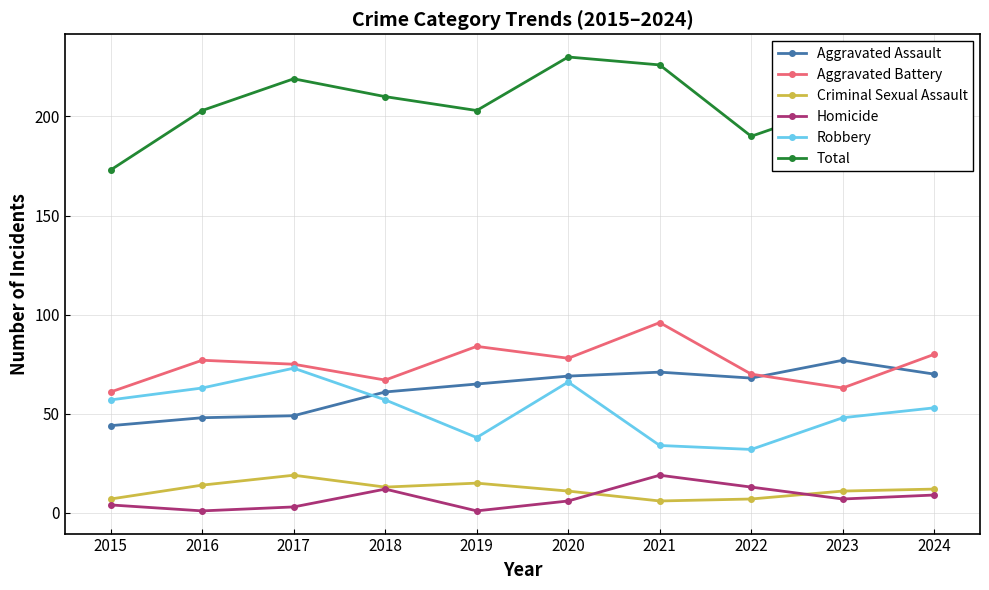

True or false: Criminal Sexual Assault and Aggravated Battery intersect in this chart.

False